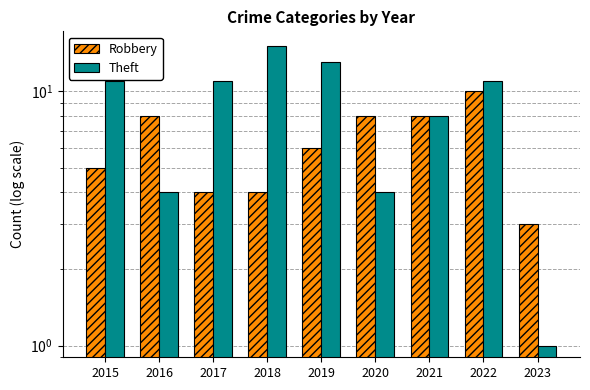

Does the chart contain any negative values?

No